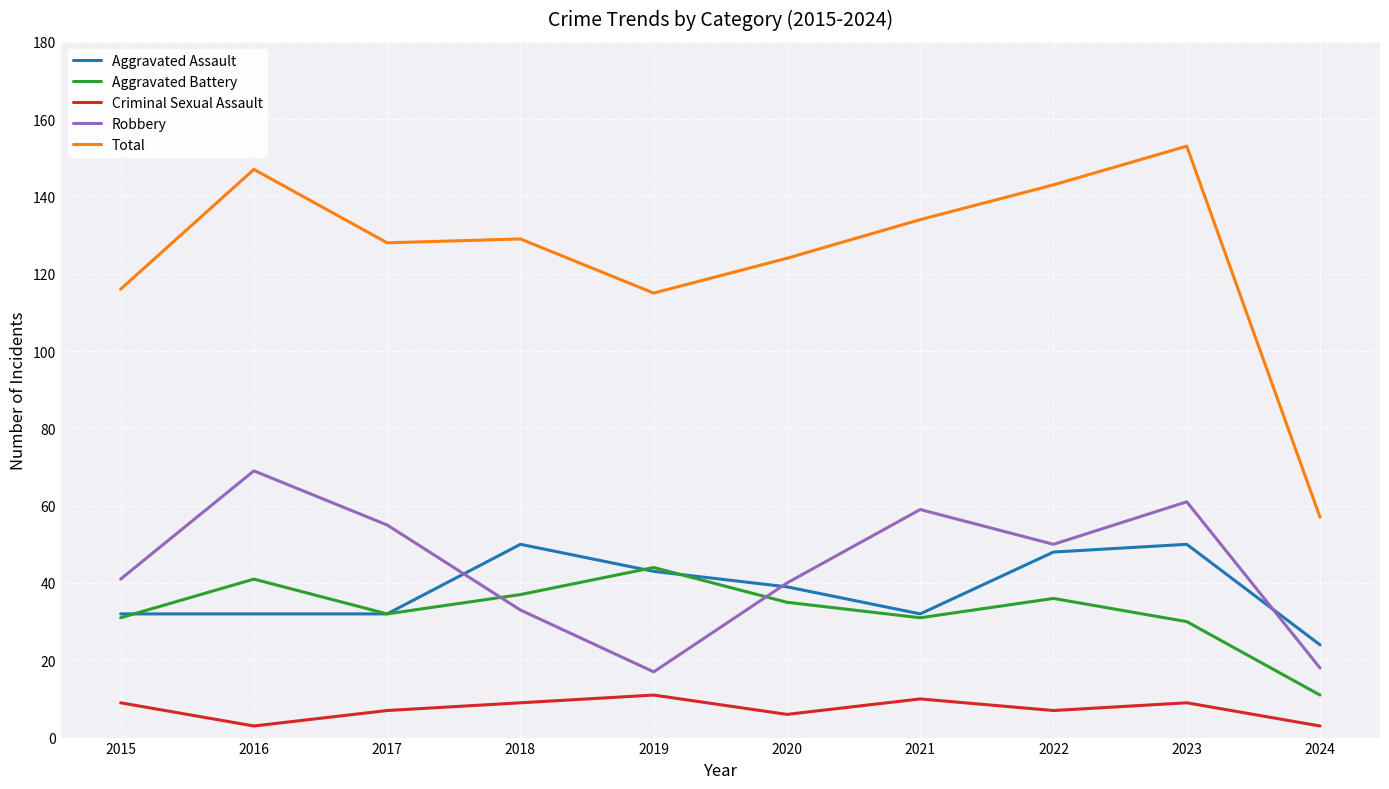

True or false: Total and Aggravated Assault intersect in this chart.

False